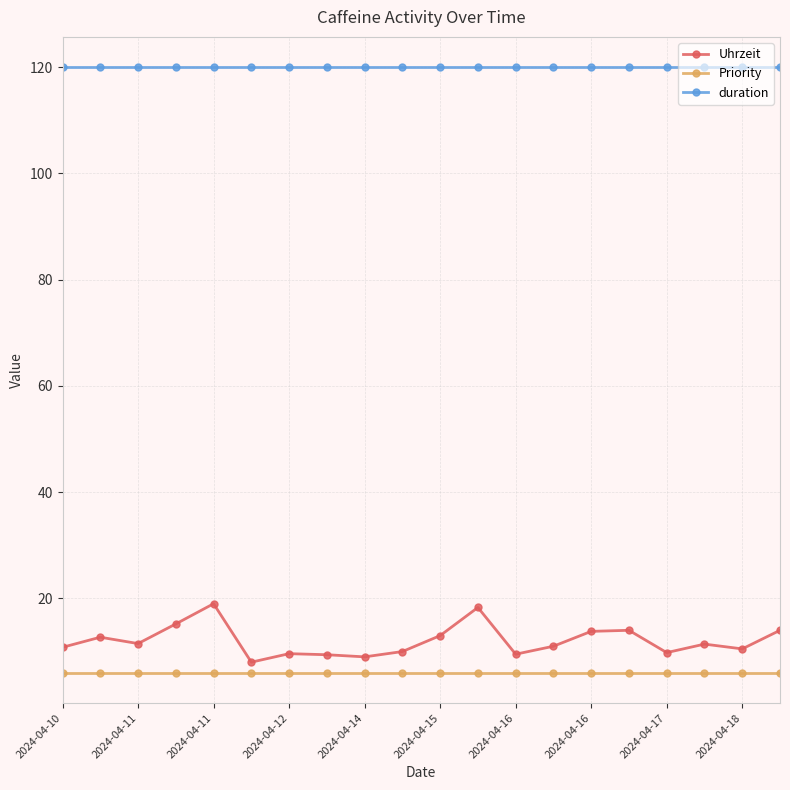

True or false: Uhrzeit and Priority intersect in this chart.

False